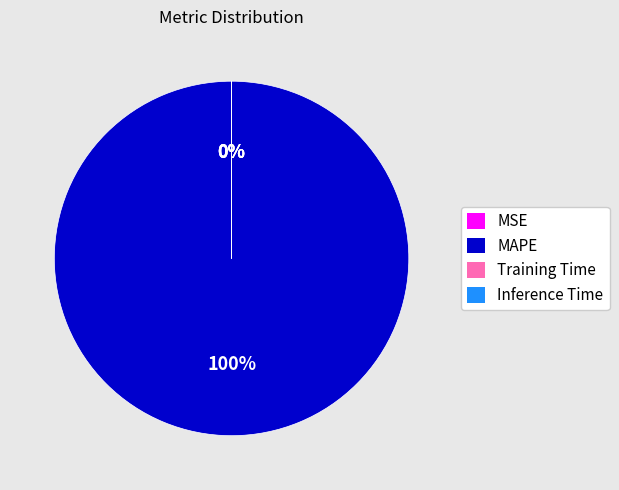

What is the largest slice in the pie chart?

MAPE